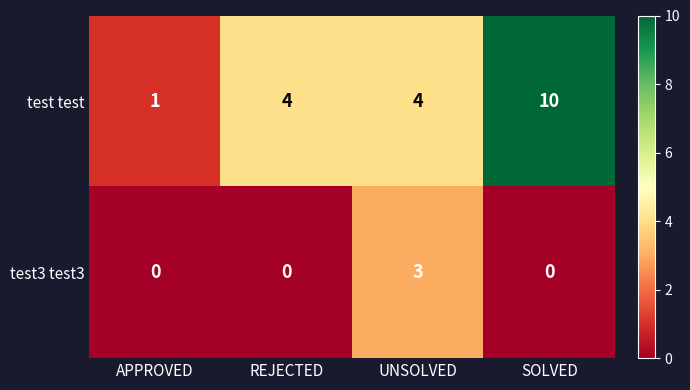

At UNSOLVED, list the series in order from smallest to largest.

test3 test3, test test